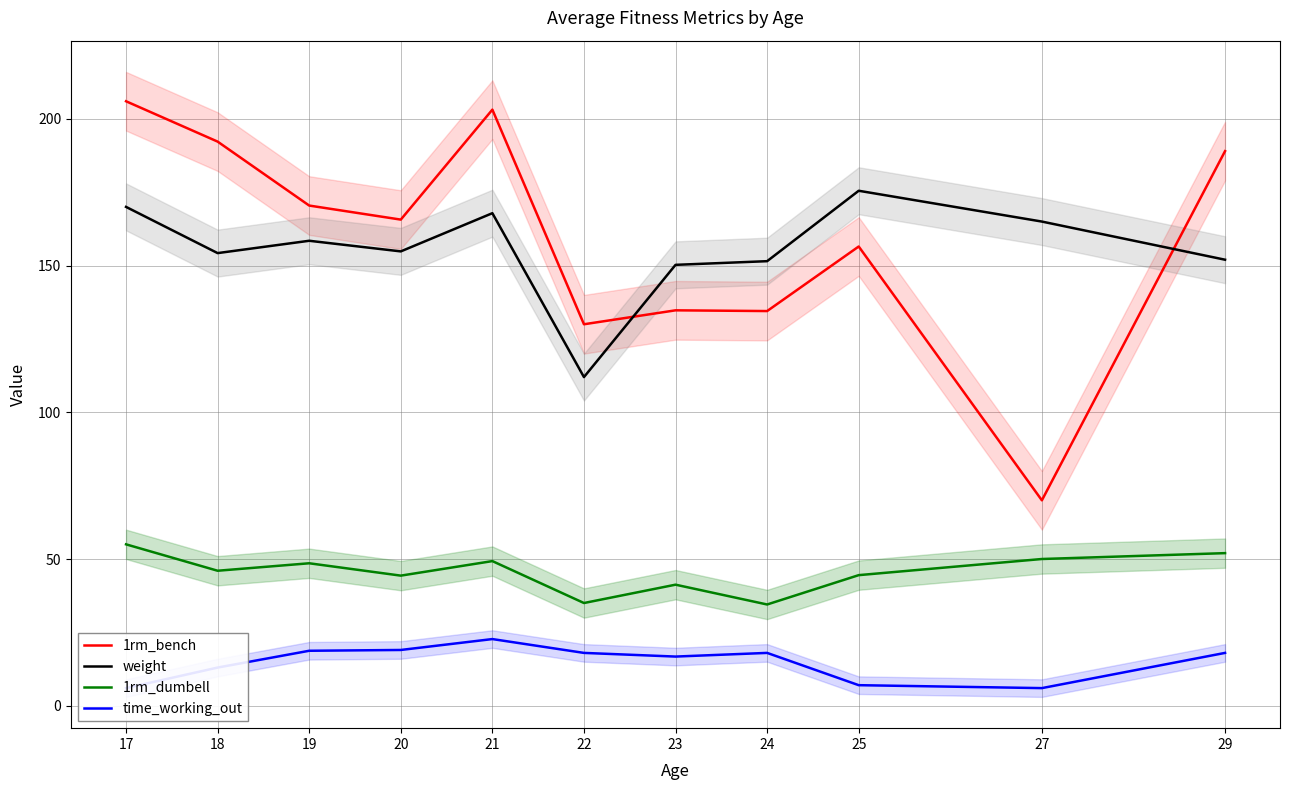

Rank the categories by 1rm_bench value from highest to lowest.

17, 21, 18, 29, 19, 20, 25, 23, 24, 22, 27